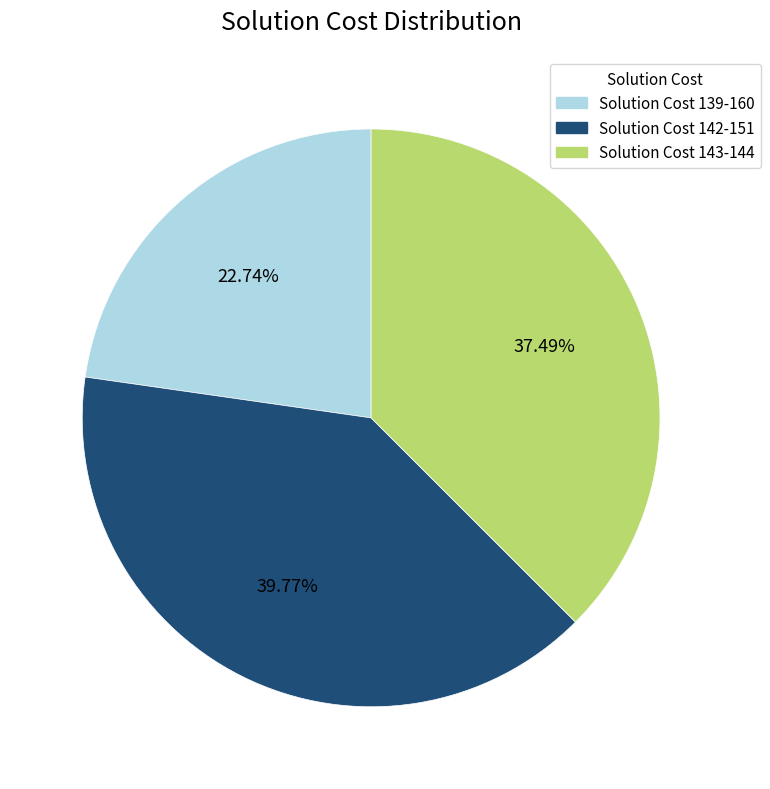

Does any single category account for the majority?

No